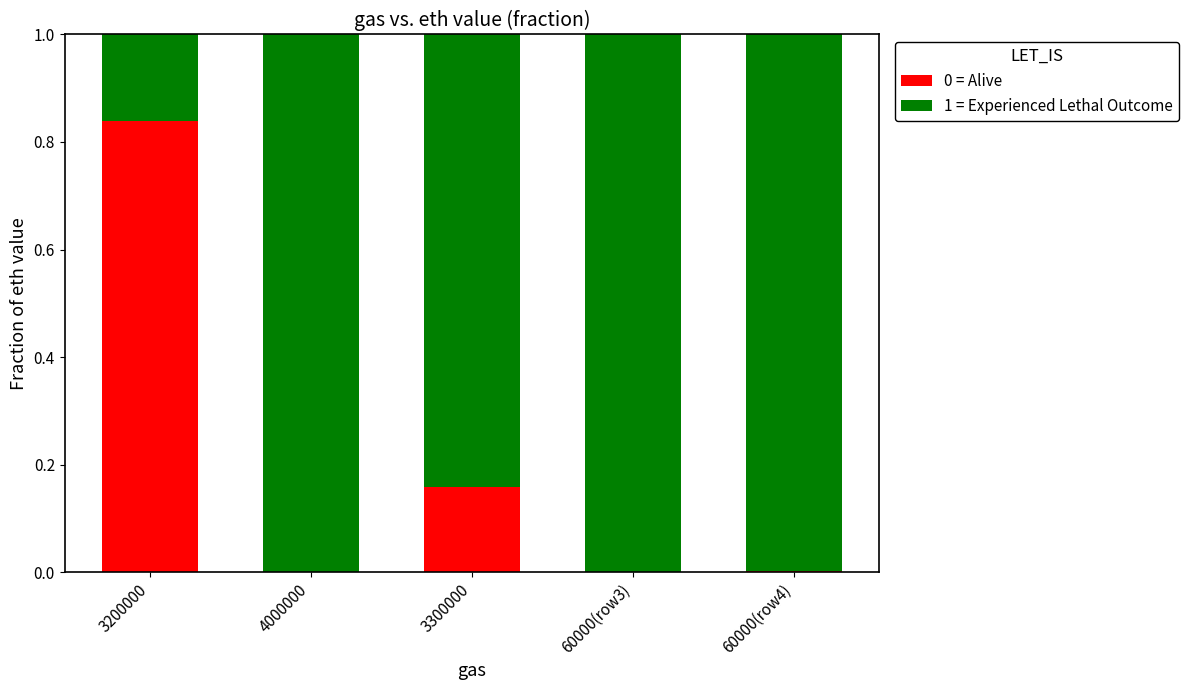

The value of 0 = Alive at 3200000 is 0.3. True or false?

False